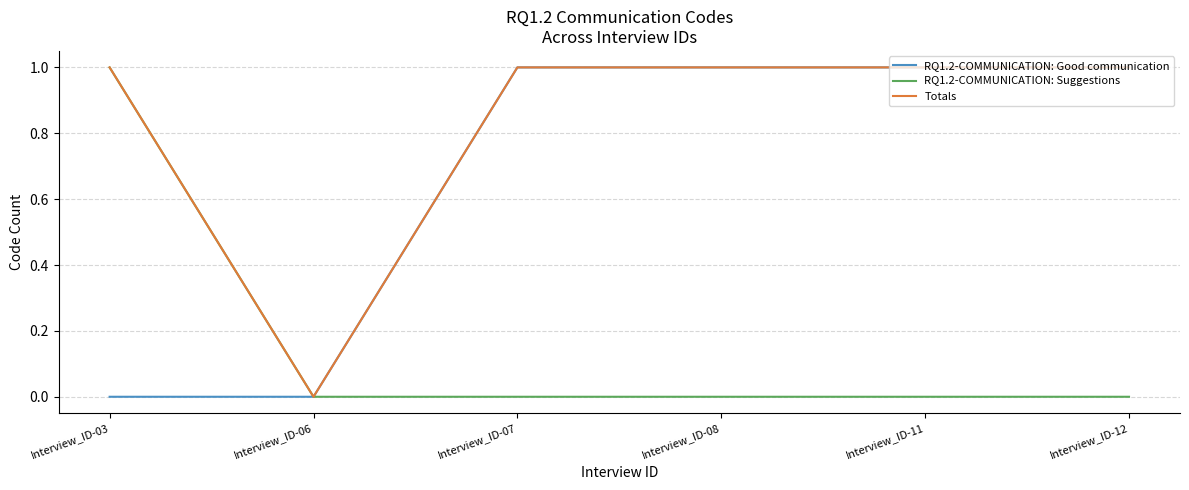

List the series in order of their overall mean, lowest first.

RQ1.2-COMMUNICATION: Suggestions, RQ1.2-COMMUNICATION: Good communication, Totals